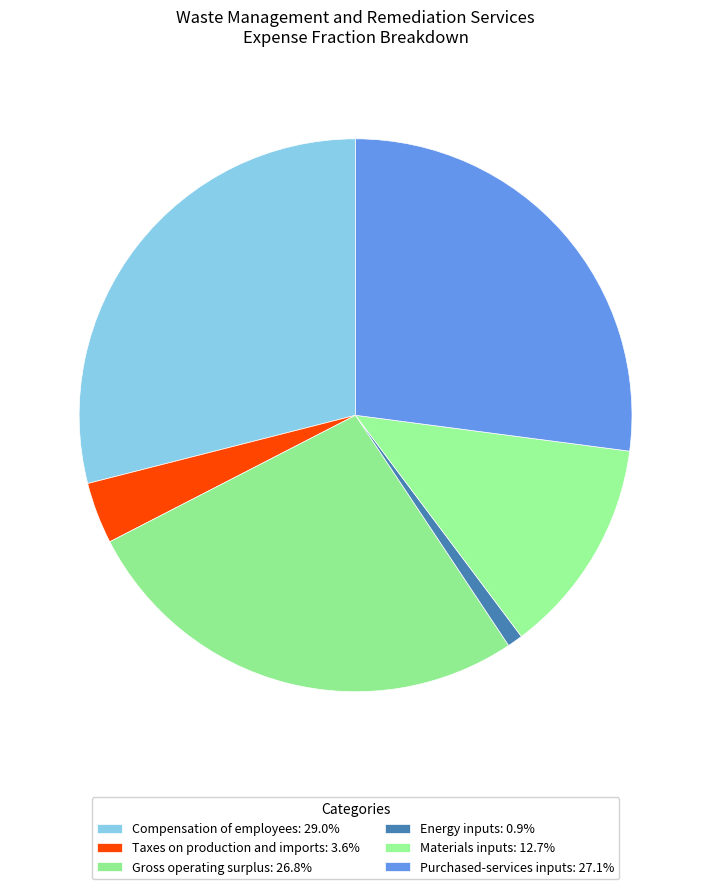

Count the number of slices in the pie.

6